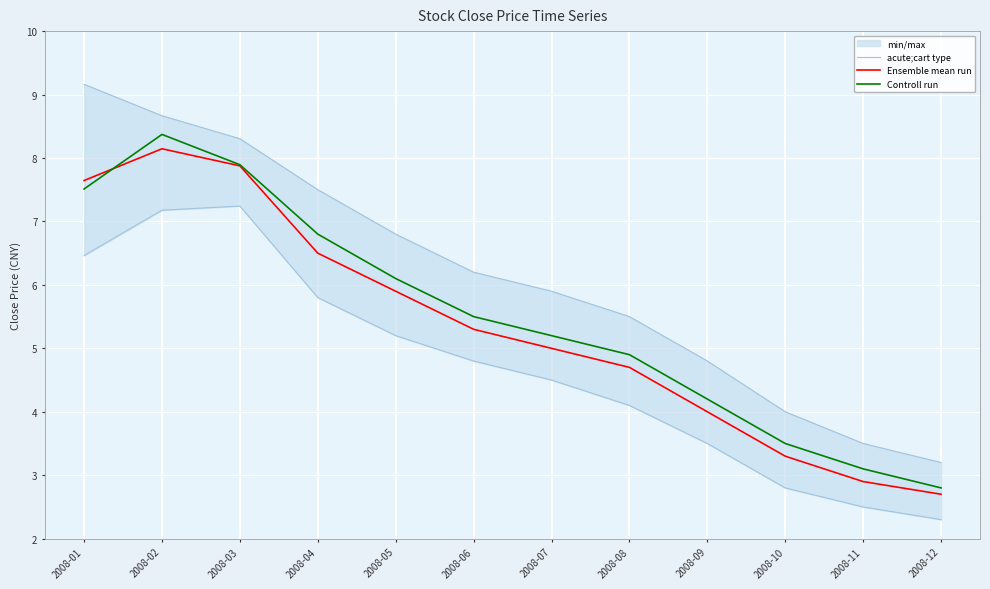

Between 2008-08 and 2008-12, which is larger?

2008-08